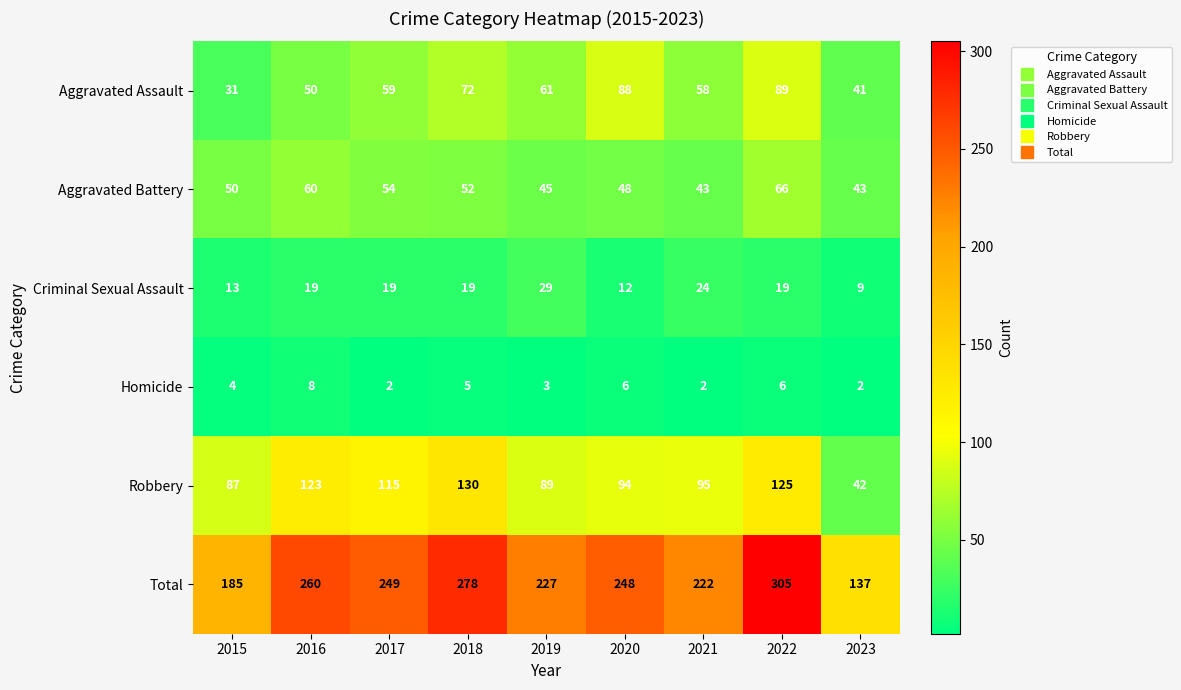

Which series has the largest total across all categories?

Total